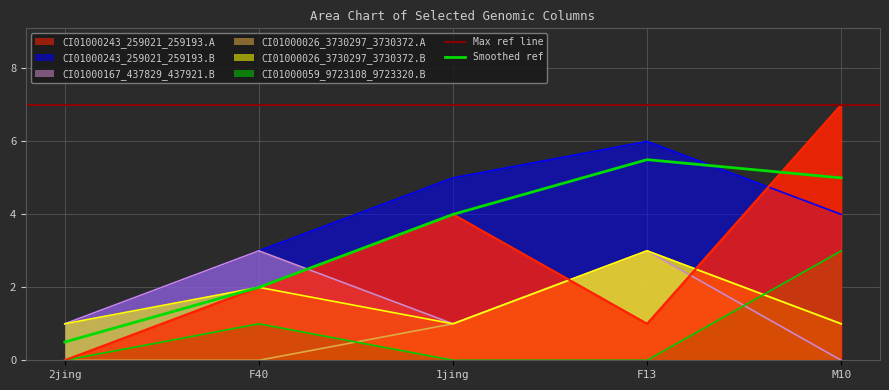

Which category has the highest value across all series?

M10